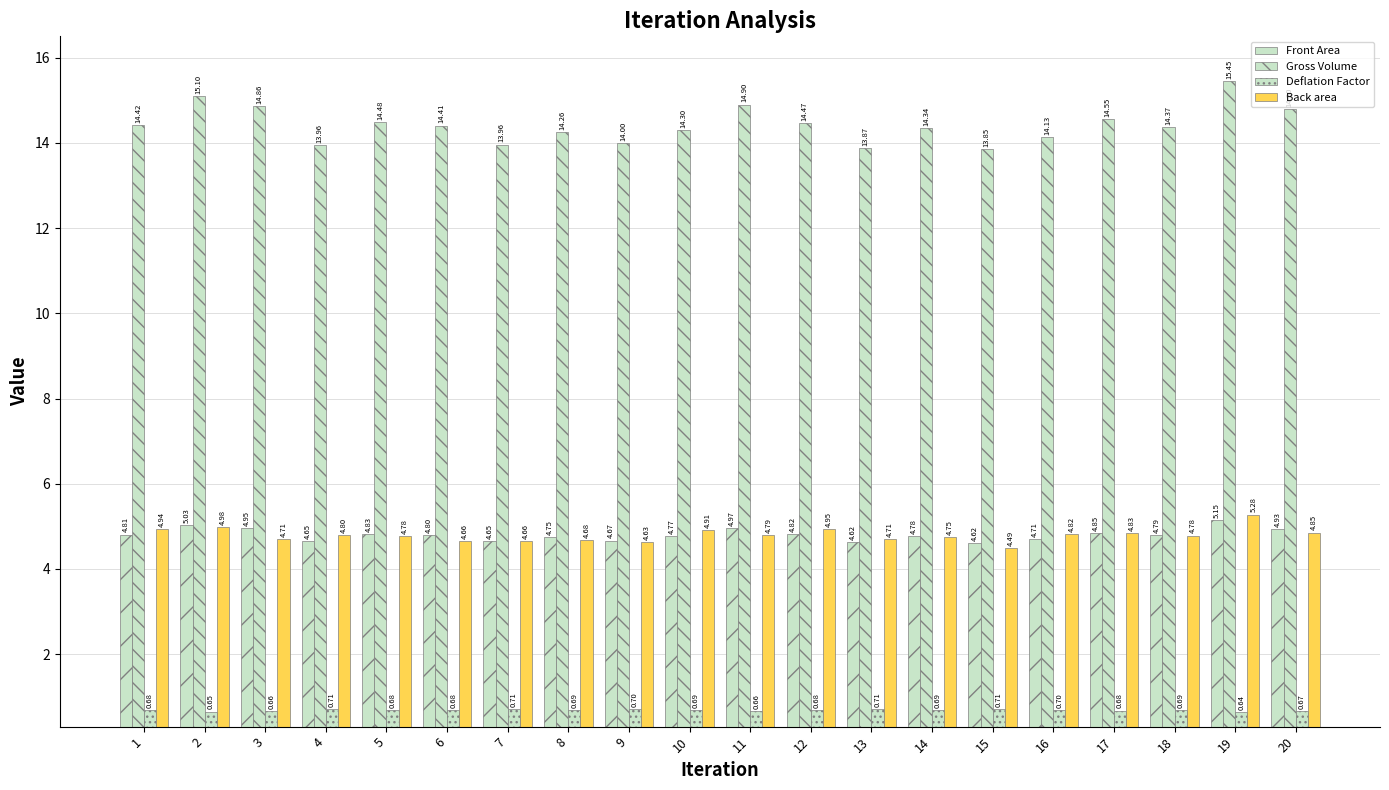

What is the sum of all Front Area values?

96.2